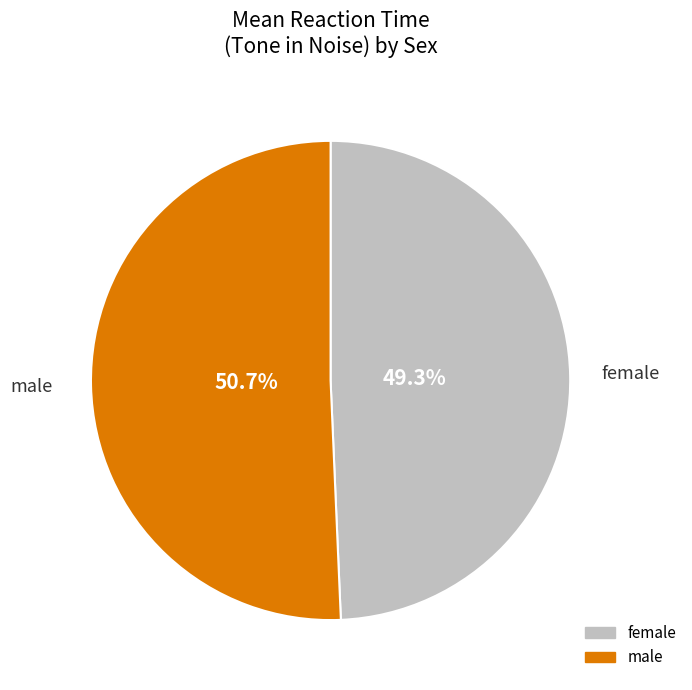

How many segments does this pie chart have?

2